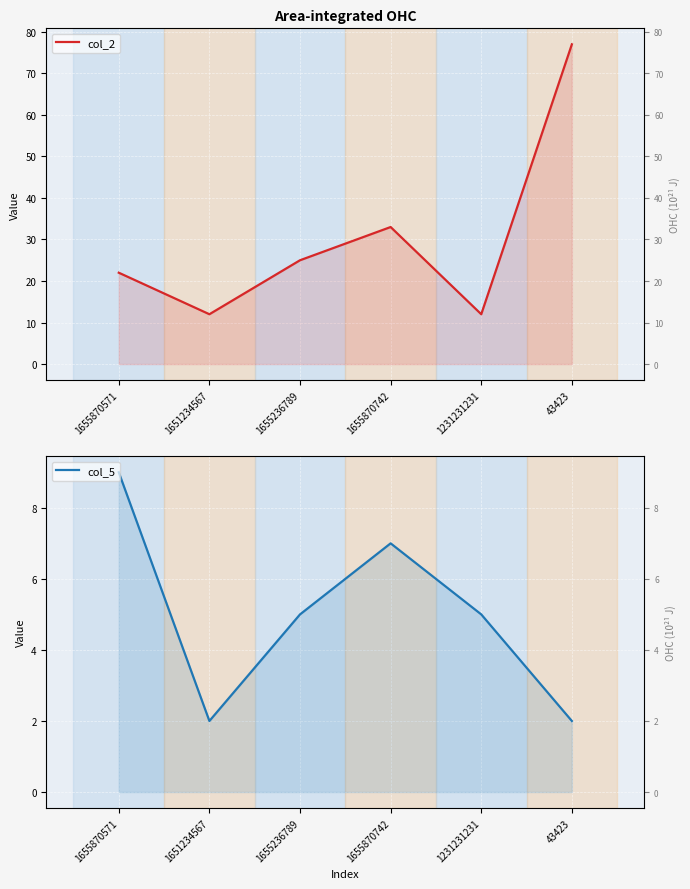

Rank the series by their average value, from highest to lowest.

col_2, col_5